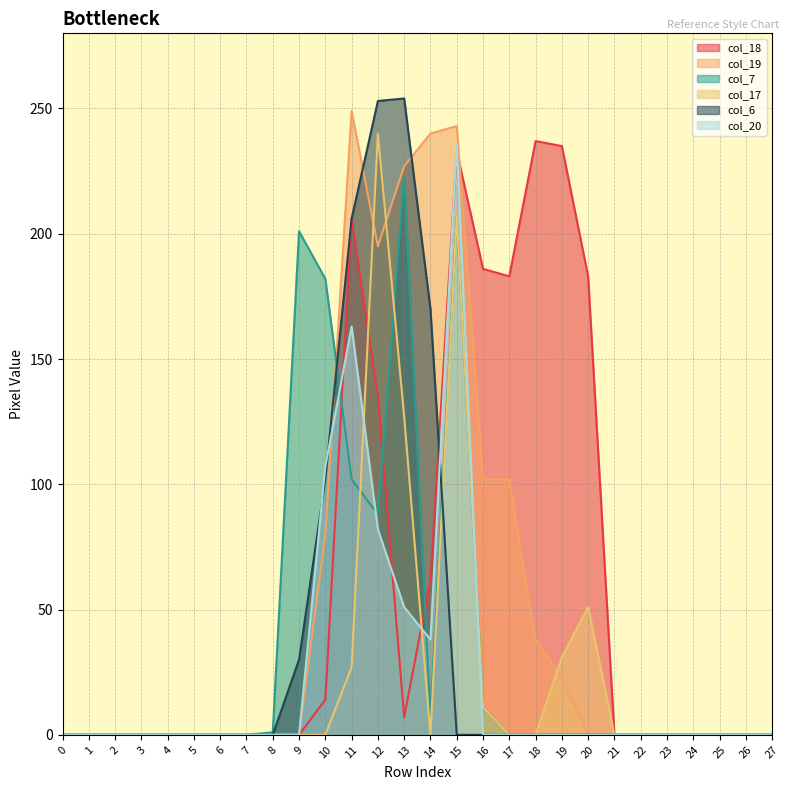

At which label does col_20 reach its peak?

15